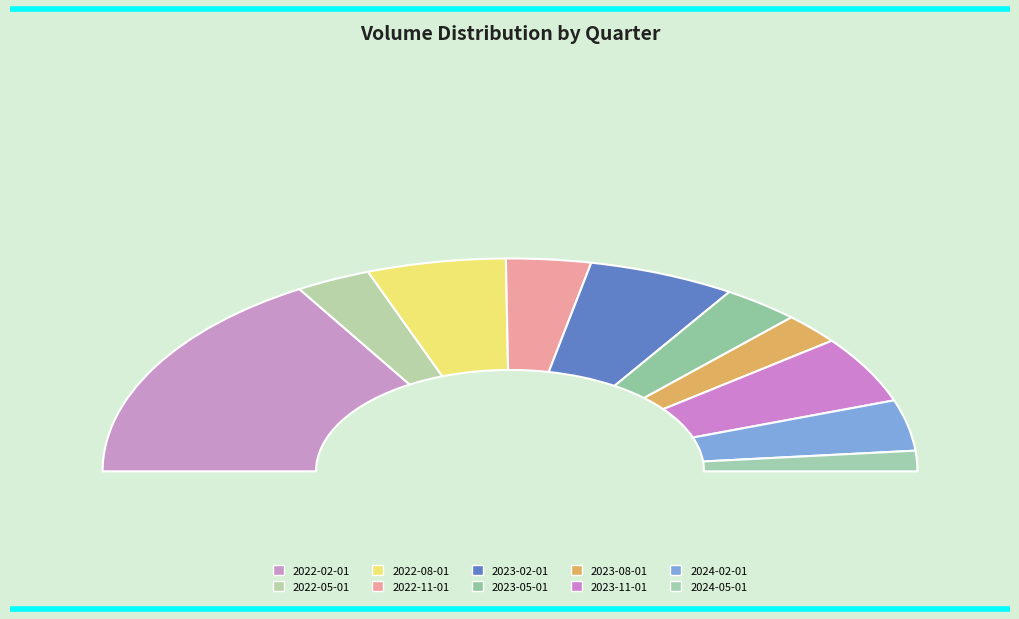

What portion of the pie excludes 2023-05-01?

93.8%